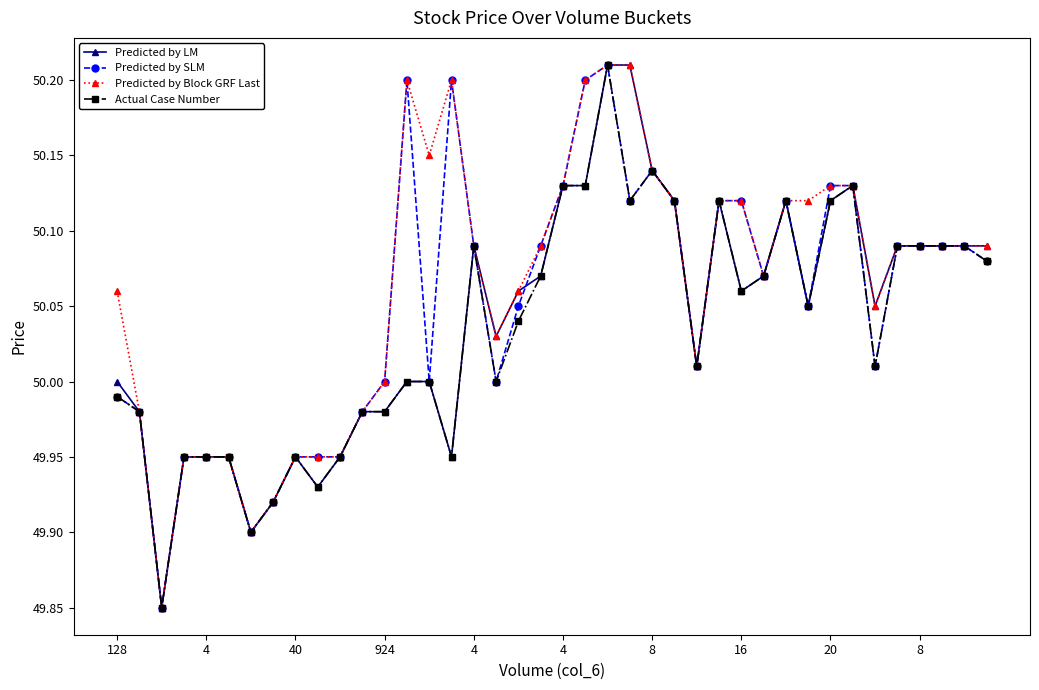

How many data points does each series have?

40